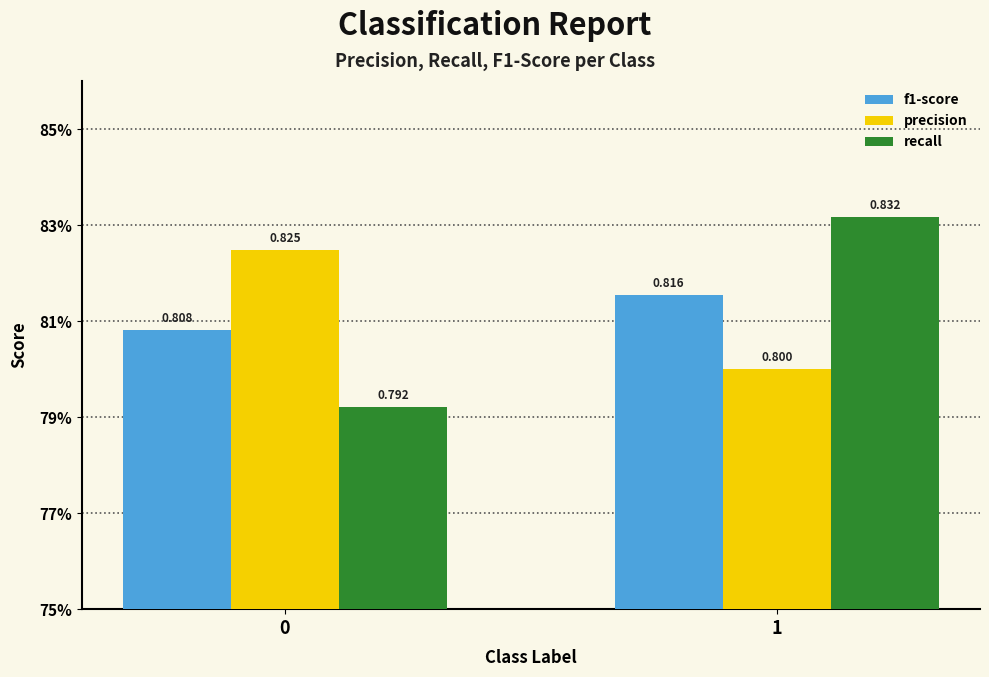

Between 0 and 1, which is larger?

1